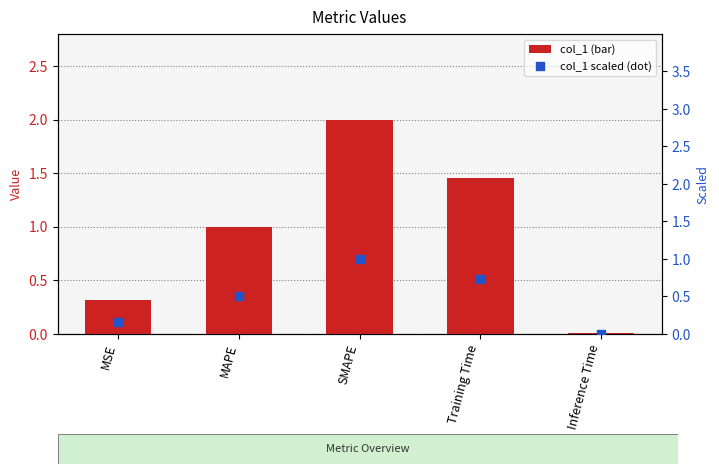

What are all the series names shown in the legend?

col_1, col_1 (scaled)